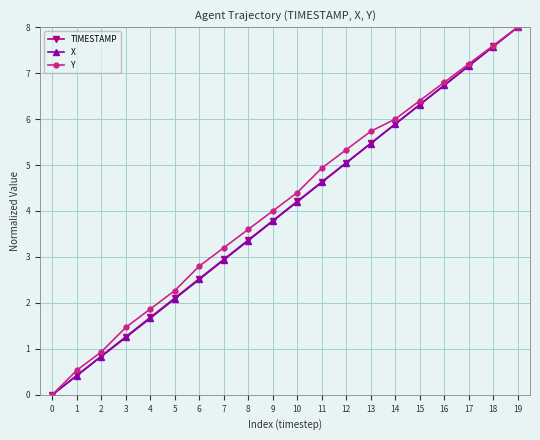

What is the difference between the Y values at 1 and 5?

1.7